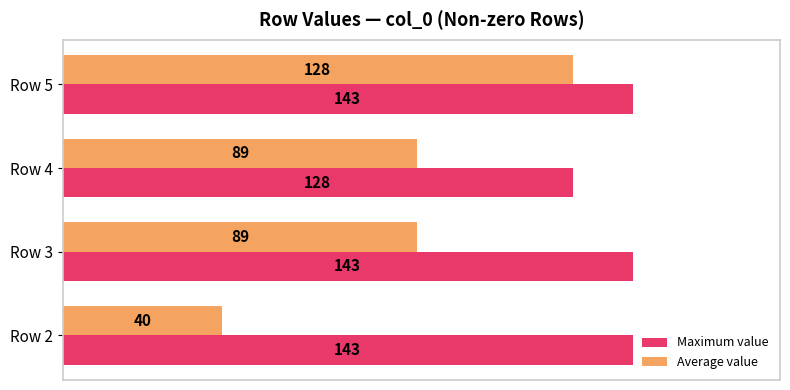

Which series changed the most between Row 2 and Row 4?

Average value